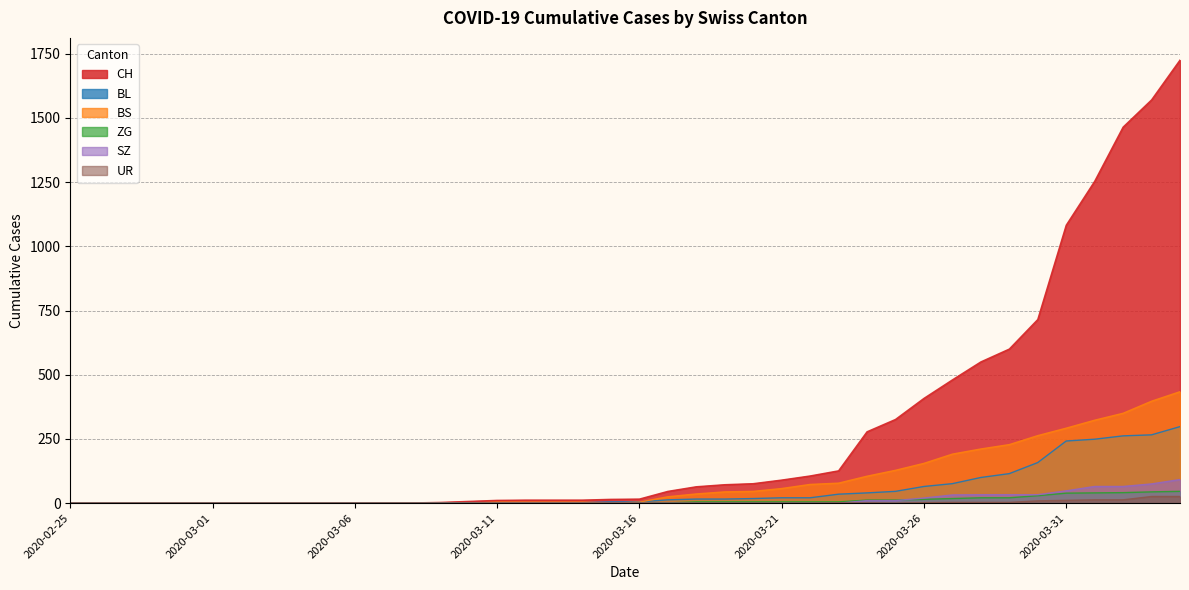

What position from the right is 2020-03-02?

34